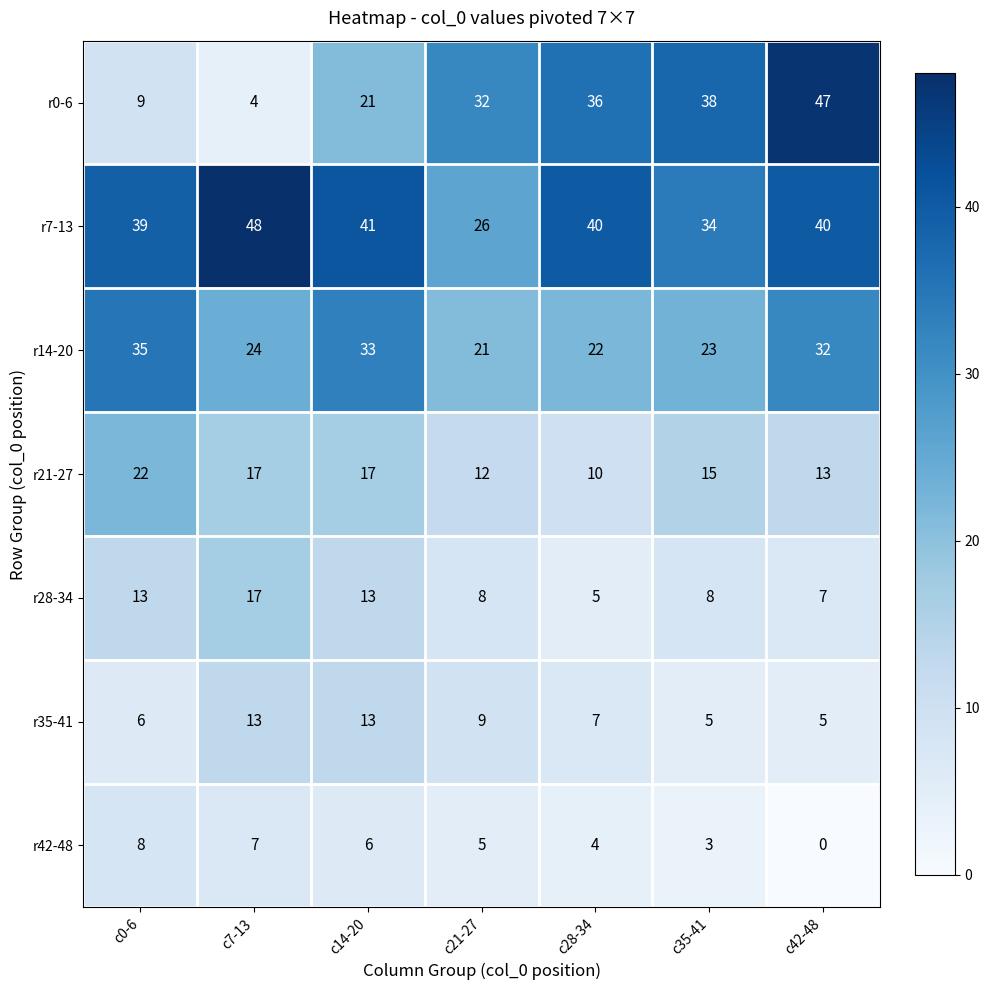

What value does the r14-20 series have at c0-6?

35